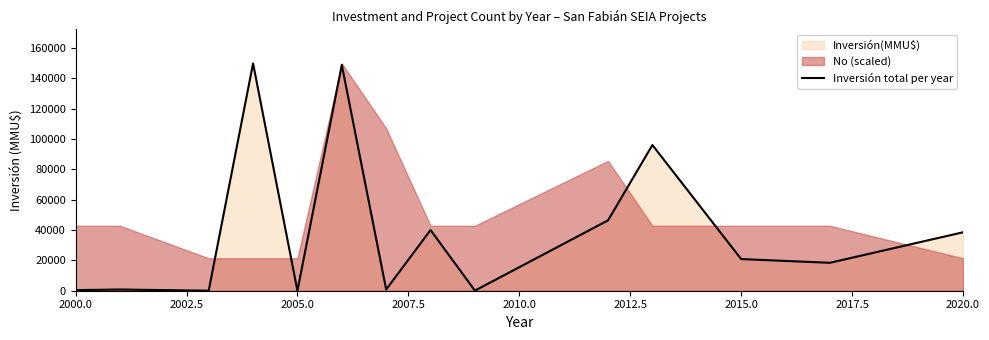

What is the ratio of the value at 2002.5 to the value at 2005.0?

46.5